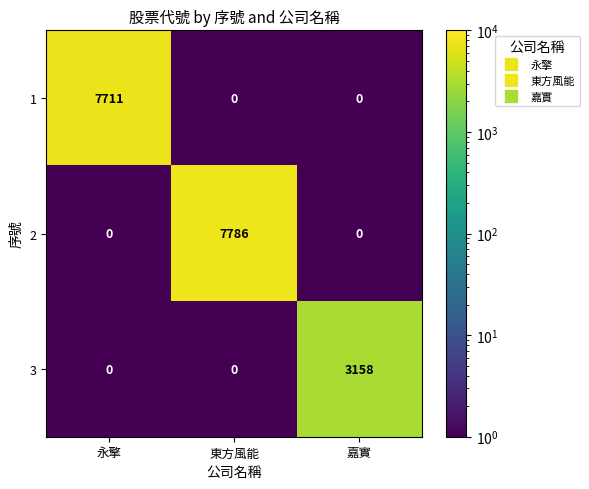

How many categories are shown in the chart?

3